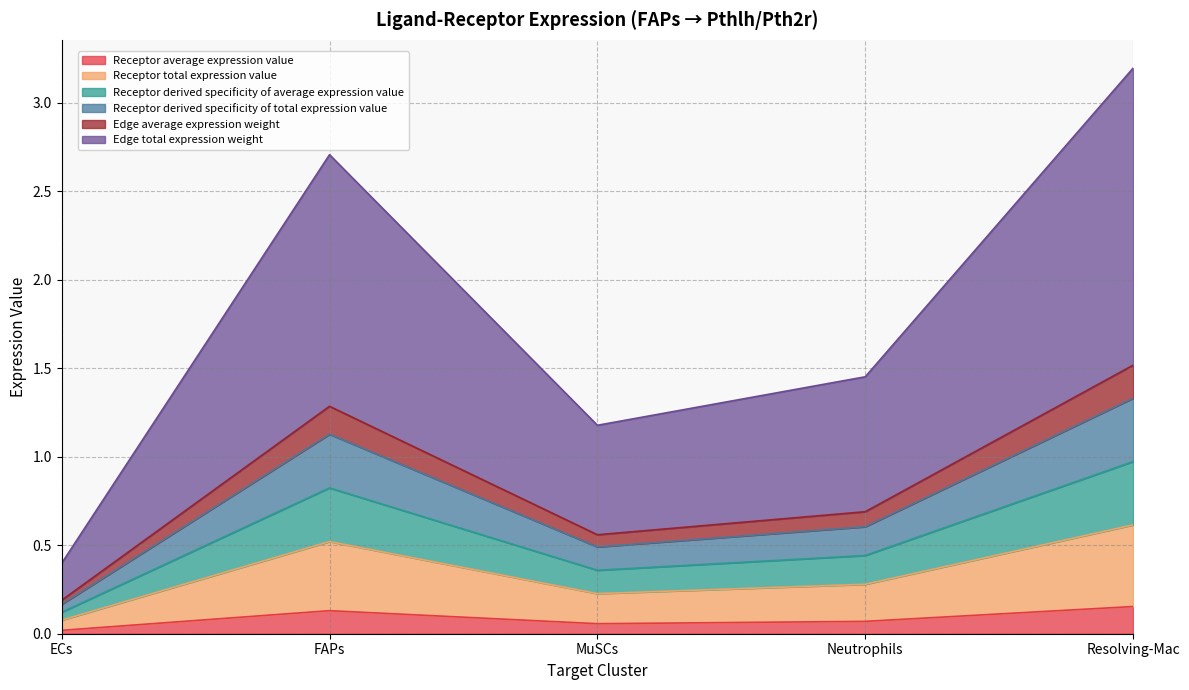

What is the label of the 4th point from the right?

FAPs